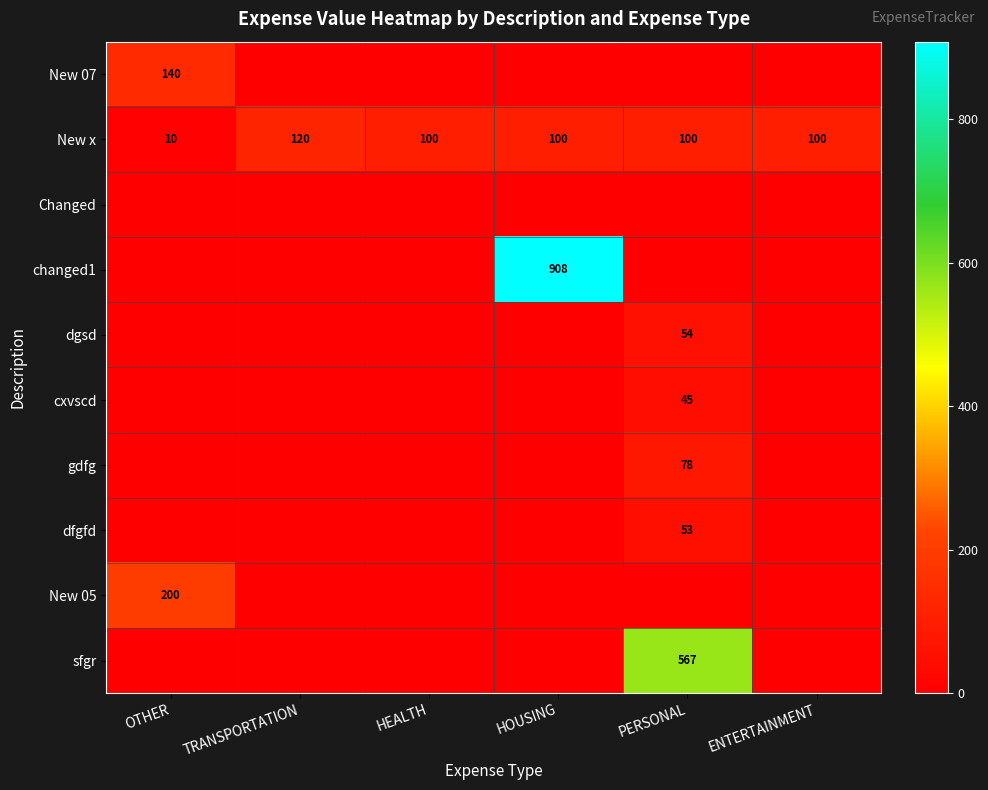

What is the maximum value for New x?

120